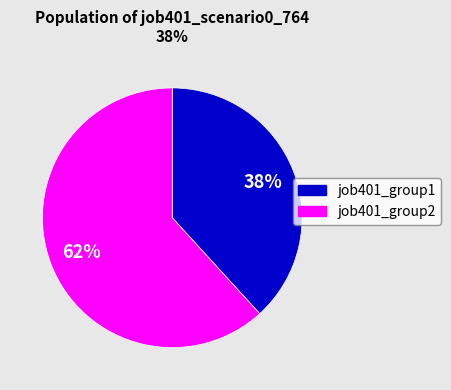

To the nearest percent, what is the average slice percentage?

50%